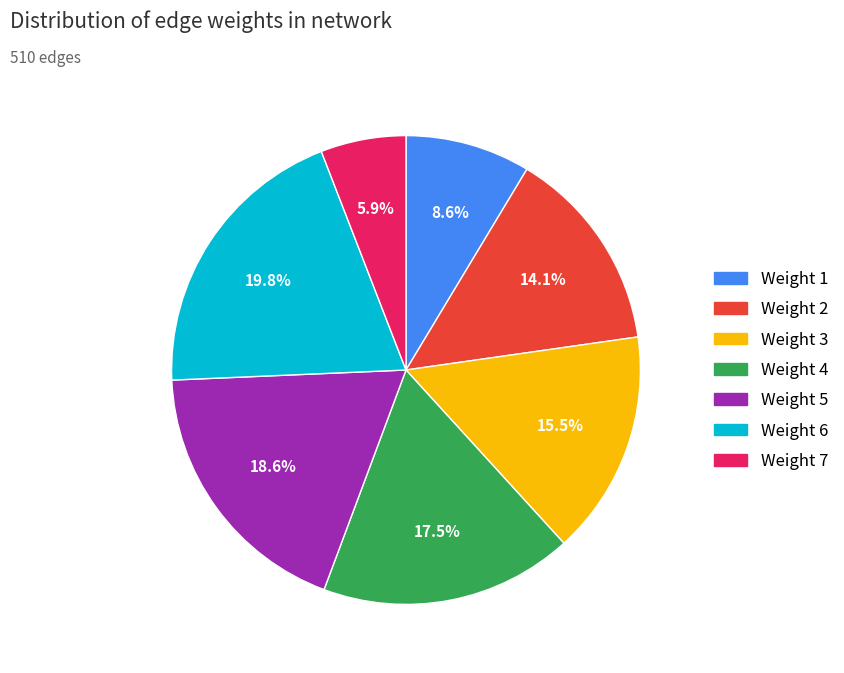

Is there any slice that represents more than half of the pie?

No